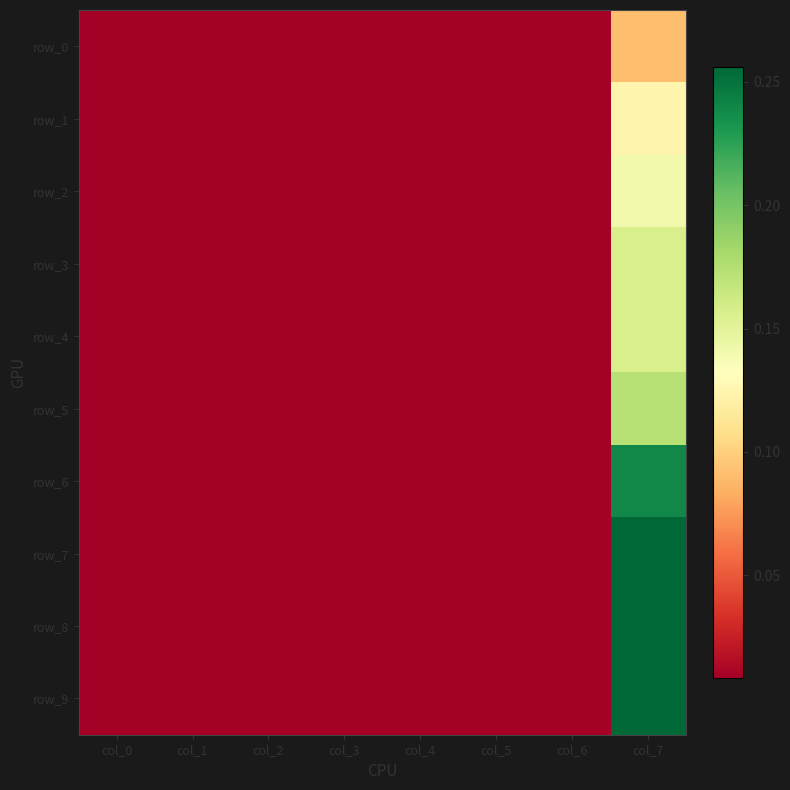

Which category has the lowest value across all series?

col_0